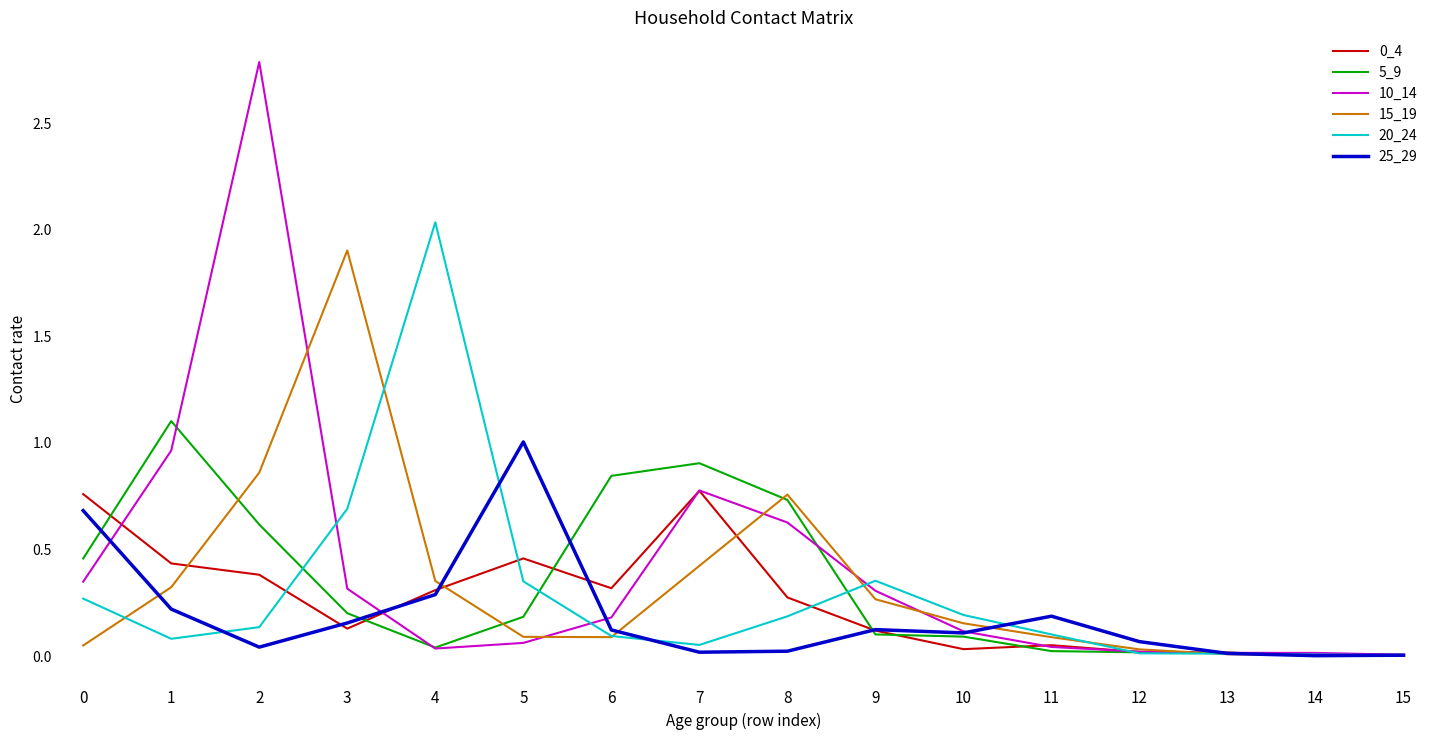

Is the value of 25_29 at 8 greater than the value of 10_14 at 10?

No